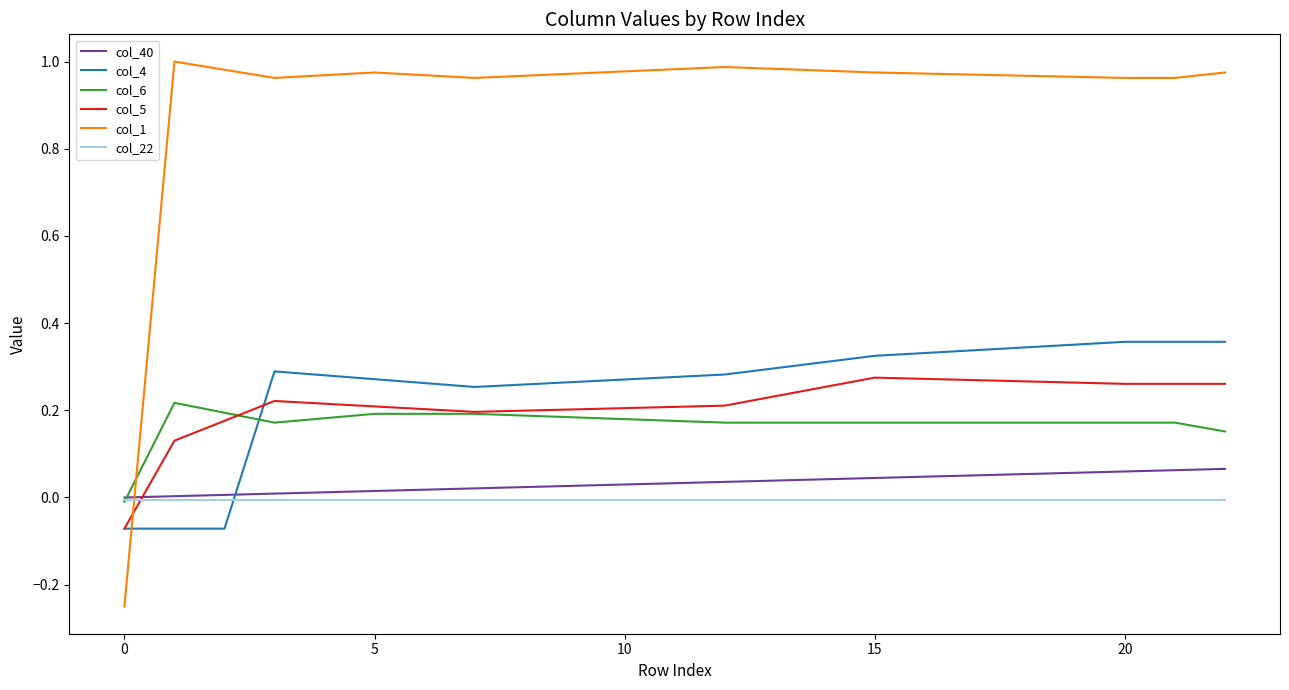

How many lines are shown in the chart?

6